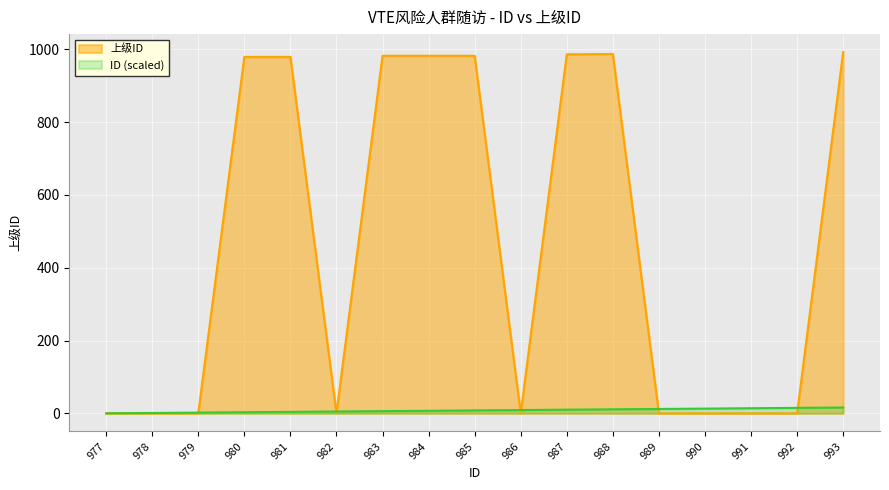

How many intersections are there between 上级ID and ID?

7